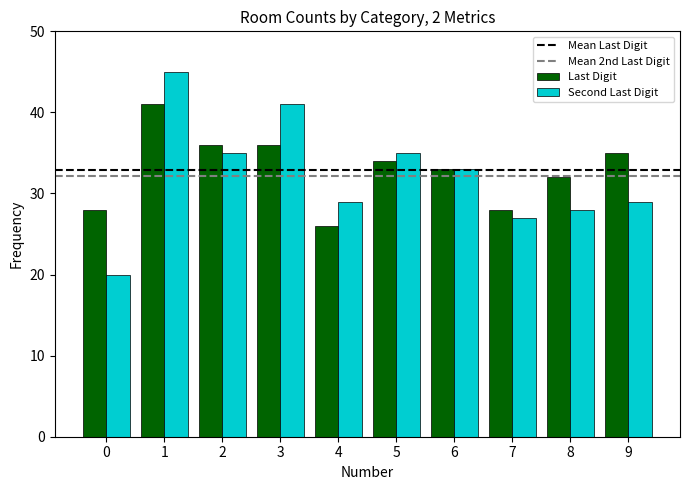

What is the average value of the Last Digit series?

33